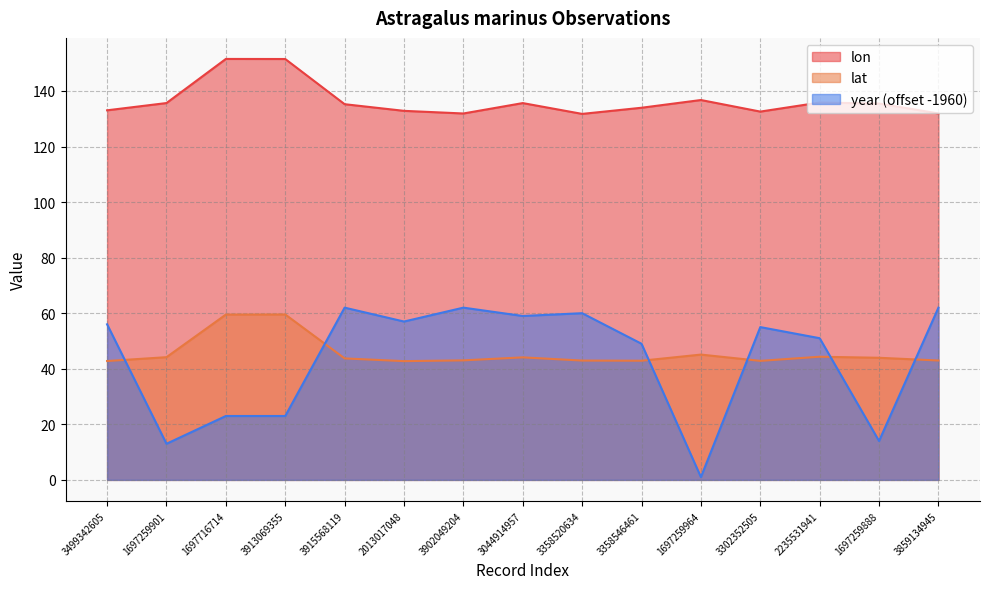

Which series has the largest total across all categories?

lon